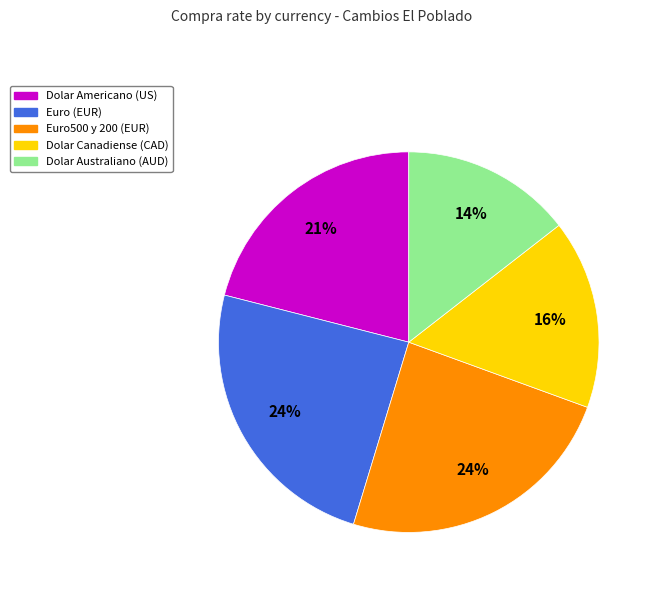

How many segments does this pie chart have?

5